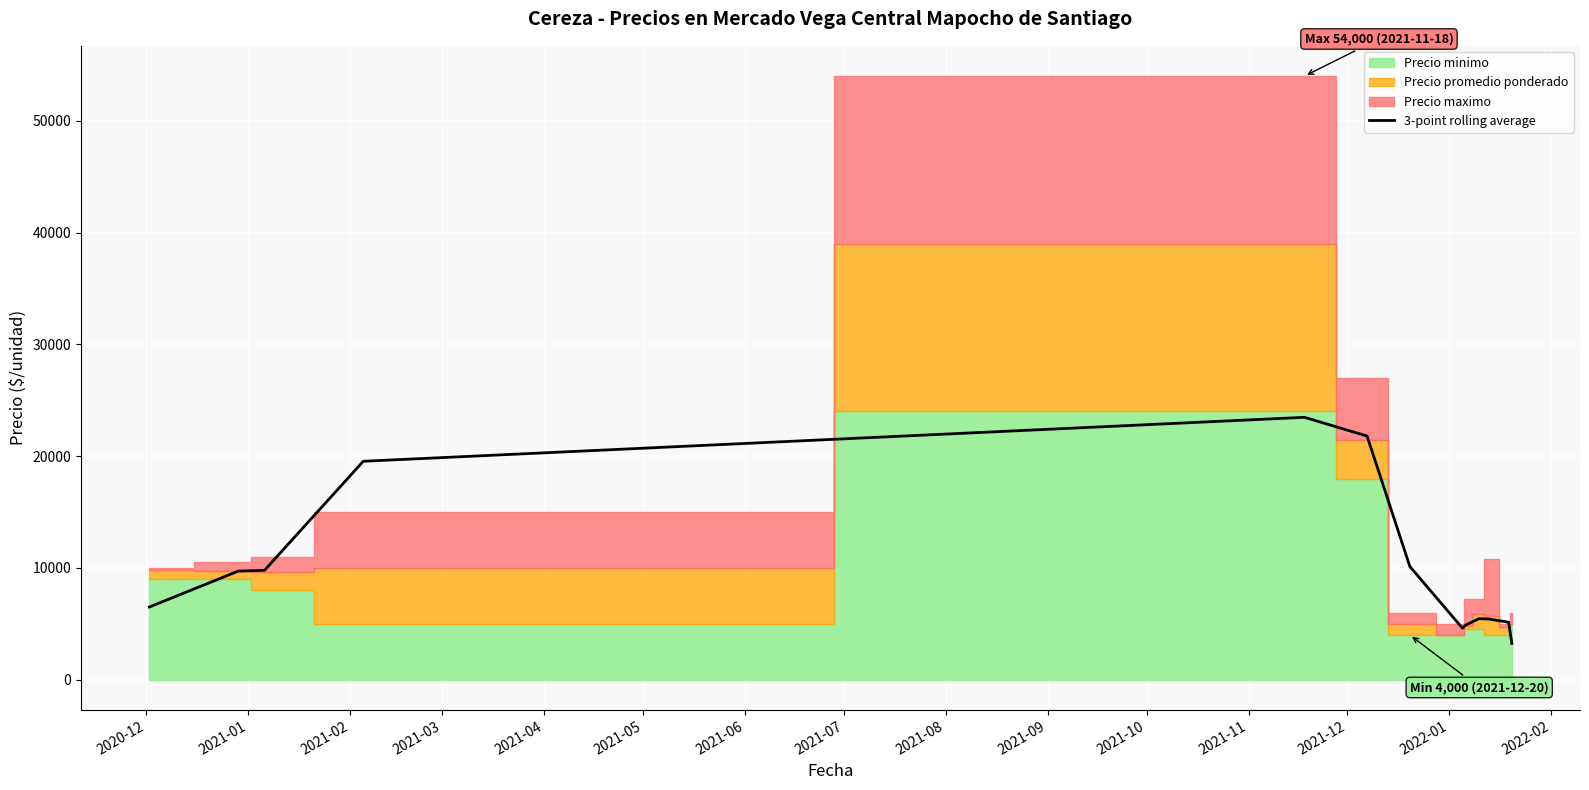

What is the minimum value for 3-point rolling average?

3250.0